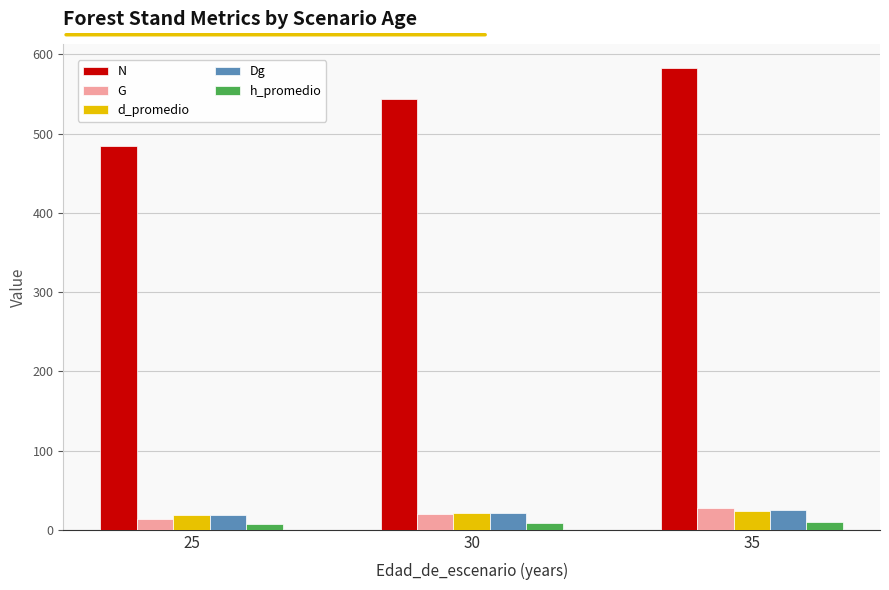

What is the maximum value for N?

583.5